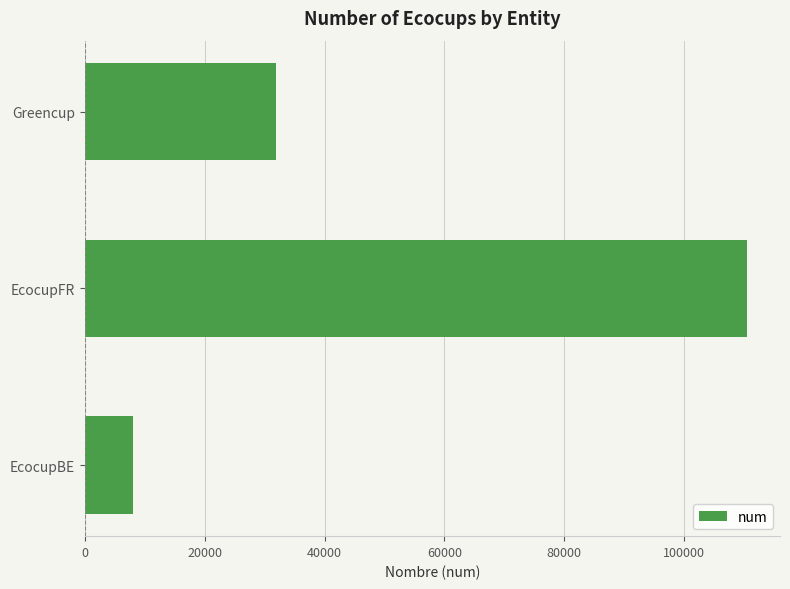

How many values are between 8105 and 110454?

3